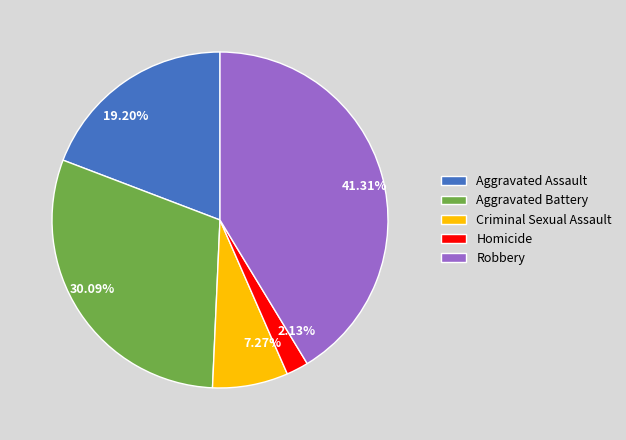

What percentage is the Aggravated Assault slice, to the nearest percent?

19%